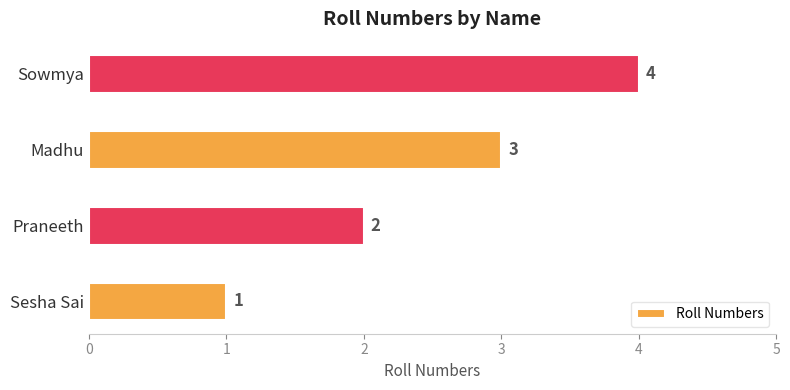

True or false: the data shows 0 at Sesha Sai.

False